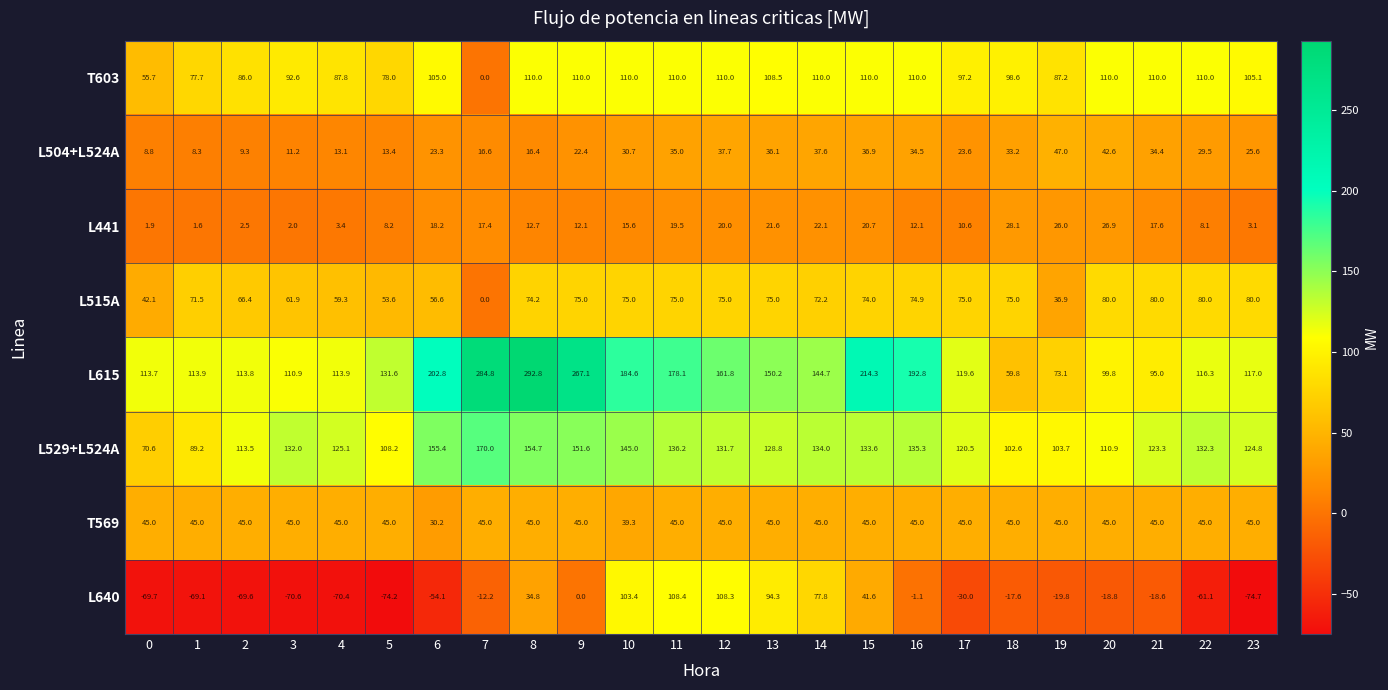

Which series has the largest range (max minus min)?

L615